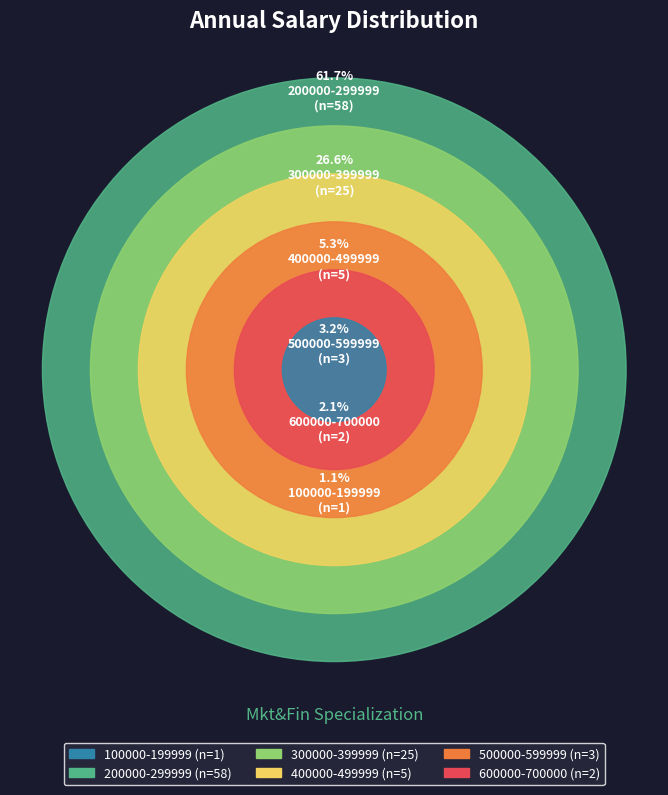

What percentage is the 500000-599999 slice, to the nearest percent?

3%